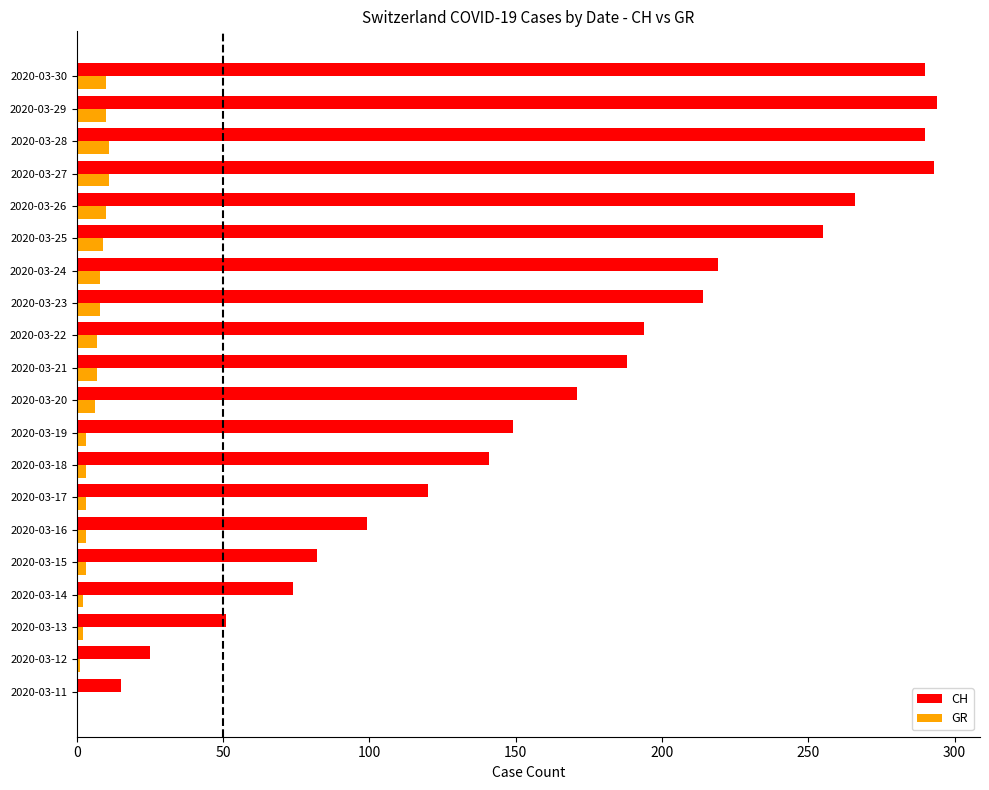

The GR series shows 8 at 2020-03-24. True or false?

True